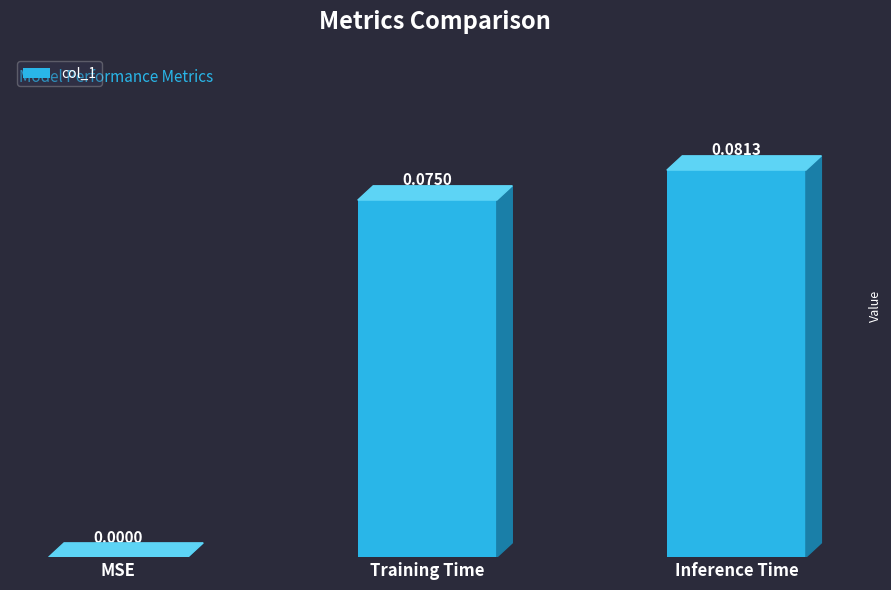

What is the change in value from MSE to Training Time?

+0.1